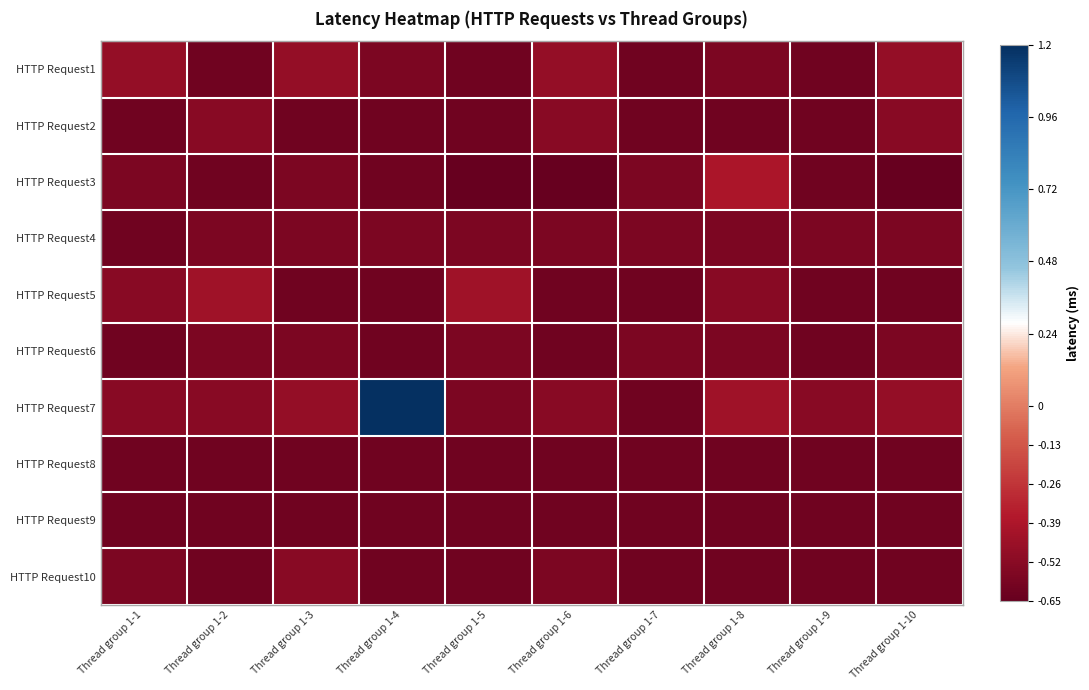

Reading left to right, list all the values displayed in this chart.

HTTP Request1: Thread group 1-1=-0.5	Thread group 1-2=-0.6	Thread group 1-3=-0.5	Thread group 1-4=-0.6	Thread group 1-5=-0.6	Thread group 1-6=-0.5	Thread group 1-7=-0.6	Thread group 1-8=-0.6	Thread group 1-9=-0.6	Thread group 1-10=-0.5
HTTP Request2: Thread group 1-1=-0.6	Thread group 1-2=-0.5	Thread group 1-3=-0.6	Thread group 1-4=-0.6	Thread group 1-5=-0.6	Thread group 1-6=-0.5	Thread group 1-7=-0.6	Thread group 1-8=-0.6	Thread group 1-9=-0.6	Thread group 1-10=-0.5
HTTP Request3: Thread group 1-1=-0.6	Thread group 1-2=-0.6	Thread group 1-3=-0.6	Thread group 1-4=-0.6	Thread group 1-5=-0.7	Thread group 1-6=-0.7	Thread group 1-7=-0.6	Thread group 1-8=-0.4	Thread group 1-9=-0.6	Thread group 1-10=-0.7
HTTP Request4: Thread group 1-1=-0.6	Thread group 1-2=-0.6	Thread group 1-3=-0.6	Thread group 1-4=-0.6	Thread group 1-5=-0.6	Thread group 1-6=-0.6	Thread group 1-7=-0.6	Thread group 1-8=-0.6	Thread group 1-9=-0.6	Thread group 1-10=-0.6
HTTP Request5: Thread group 1-1=-0.5	Thread group 1-2=-0.4	Thread group 1-3=-0.6	Thread group 1-4=-0.6	Thread group 1-5=-0.4	Thread group 1-6=-0.6	Thread group 1-7=-0.6	Thread group 1-8=-0.5	Thread group 1-9=-0.6	Thread group 1-10=-0.6
HTTP Request6: Thread group 1-1=-0.6	Thread group 1-2=-0.6	Thread group 1-3=-0.6	Thread group 1-4=-0.6	Thread group 1-5=-0.6	Thread group 1-6=-0.6	Thread group 1-7=-0.6	Thread group 1-8=-0.6	Thread group 1-9=-0.6	Thread group 1-10=-0.6
HTTP Request7: Thread group 1-1=-0.5	Thread group 1-2=-0.5	Thread group 1-3=-0.5	Thread group 1-4=1.2	Thread group 1-5=-0.6	Thread group 1-6=-0.5	Thread group 1-7=-0.6	Thread group 1-8=-0.4	Thread group 1-9=-0.5	Thread group 1-10=-0.5
HTTP Request8: Thread group 1-1=-0.6	Thread group 1-2=-0.6	Thread group 1-3=-0.6	Thread group 1-4=-0.6	Thread group 1-5=-0.6	Thread group 1-6=-0.6	Thread group 1-7=-0.6	Thread group 1-8=-0.6	Thread group 1-9=-0.6	Thread group 1-10=-0.6
HTTP Request9: Thread group 1-1=-0.6	Thread group 1-2=-0.6	Thread group 1-3=-0.6	Thread group 1-4=-0.6	Thread group 1-5=-0.6	Thread group 1-6=-0.6	Thread group 1-7=-0.6	Thread group 1-8=-0.6	Thread group 1-9=-0.6	Thread group 1-10=-0.6
HTTP Request10: Thread group 1-1=-0.6	Thread group 1-2=-0.6	Thread group 1-3=-0.5	Thread group 1-4=-0.6	Thread group 1-5=-0.6	Thread group 1-6=-0.6	Thread group 1-7=-0.6	Thread group 1-8=-0.6	Thread group 1-9=-0.6	Thread group 1-10=-0.6